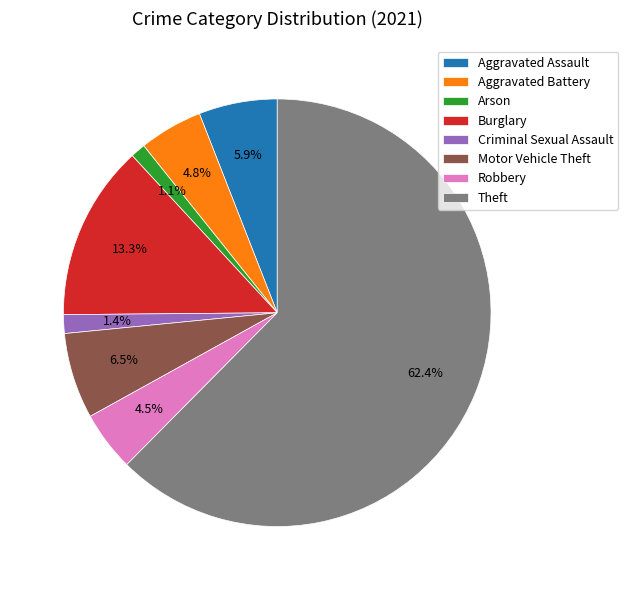

To the nearest percent, what portion does Arson represent?

1%